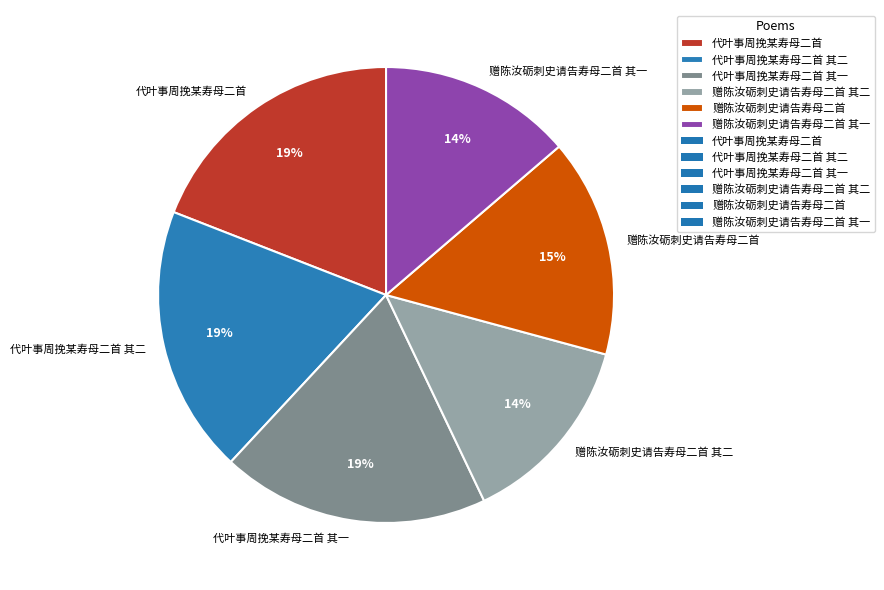

What percentage is the 赠陈汝砺刺史请告寿母二首 其二 slice, to the nearest percent?

14%